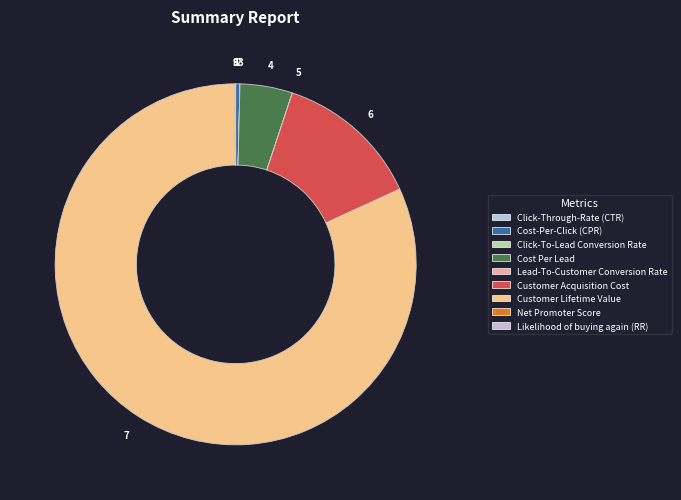

How many slices are in this pie chart?

9